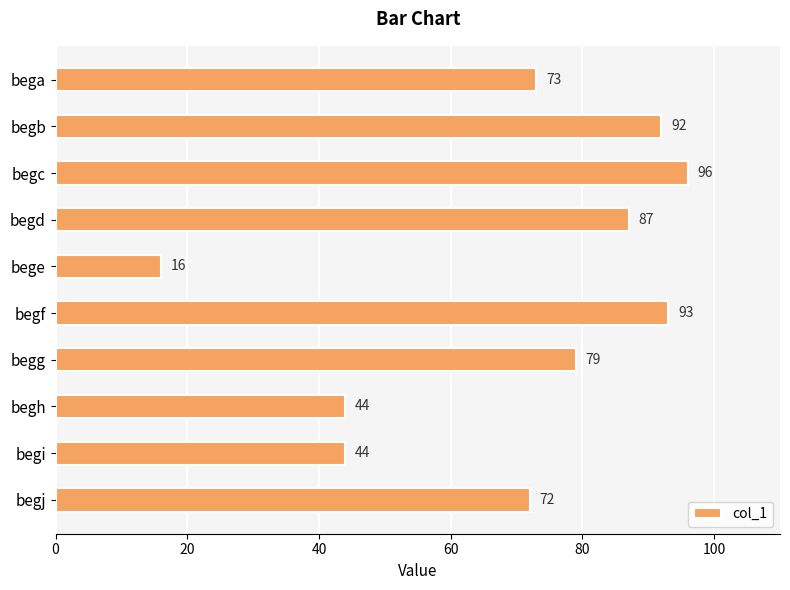

Between bege and begf, which is larger?

begf